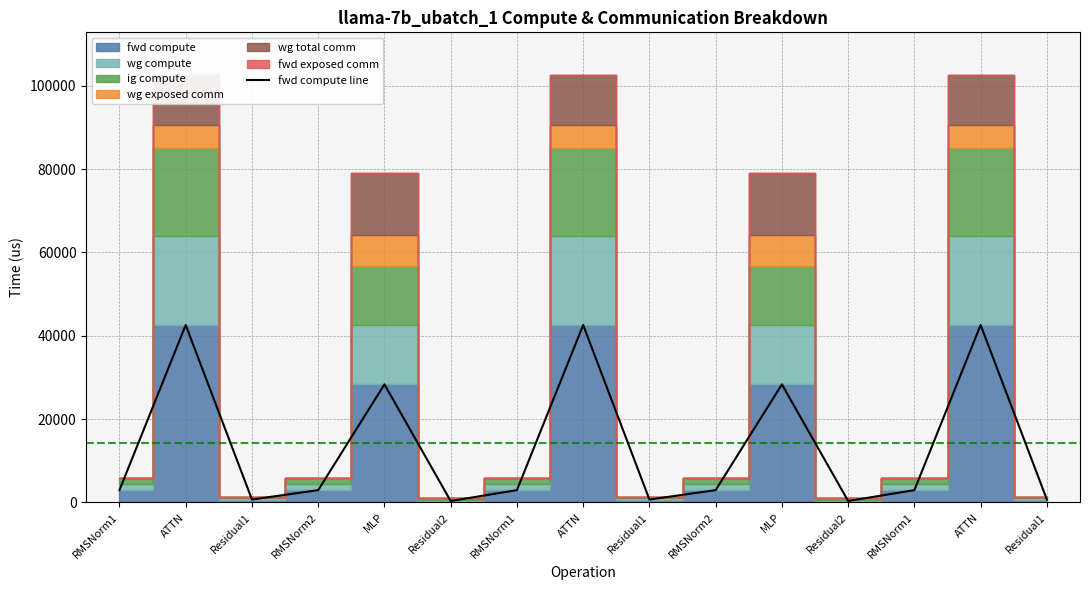

Rank the categories by value from highest to lowest.

ATTN, ATTN, ATTN, MLP, MLP, RMSNorm1, RMSNorm2, RMSNorm1, RMSNorm2, RMSNorm1, Residual1, Residual1, Residual1, Residual2, Residual2